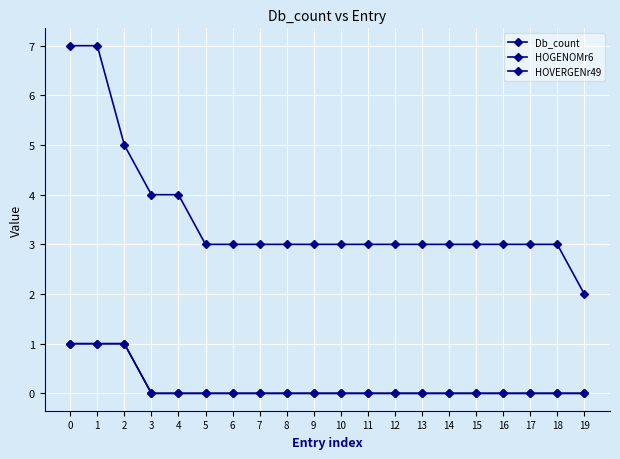

True or false: HOVERGENr49 and Db_count intersect in this chart.

False